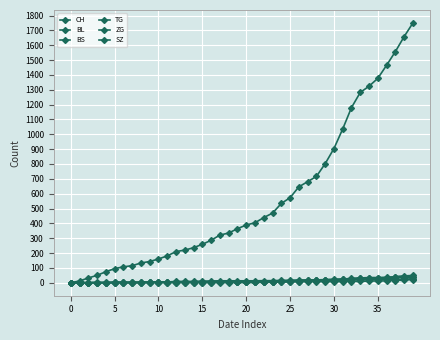

How many lines are shown in the chart?

6